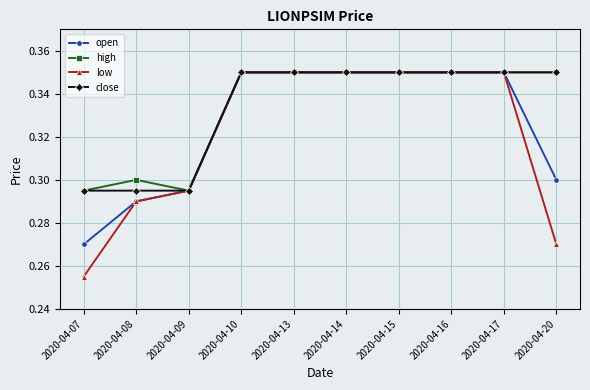

Is the value of close at 2020-04-08 greater than the value of low at 2020-04-17?

No